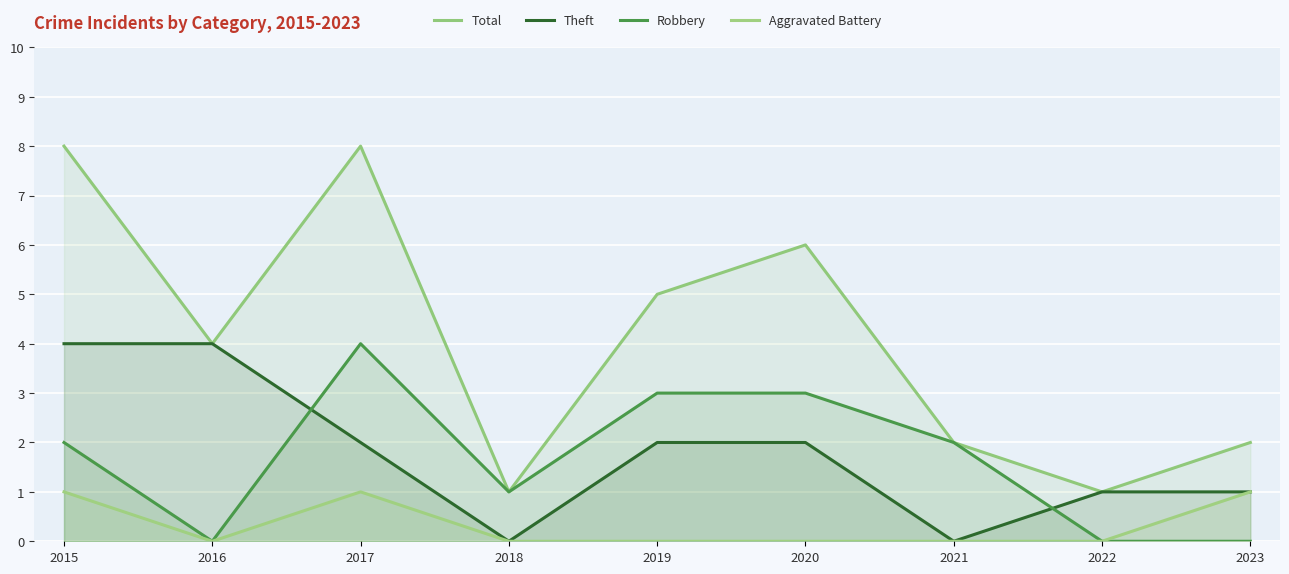

Read the Robbery value at 2021.

2